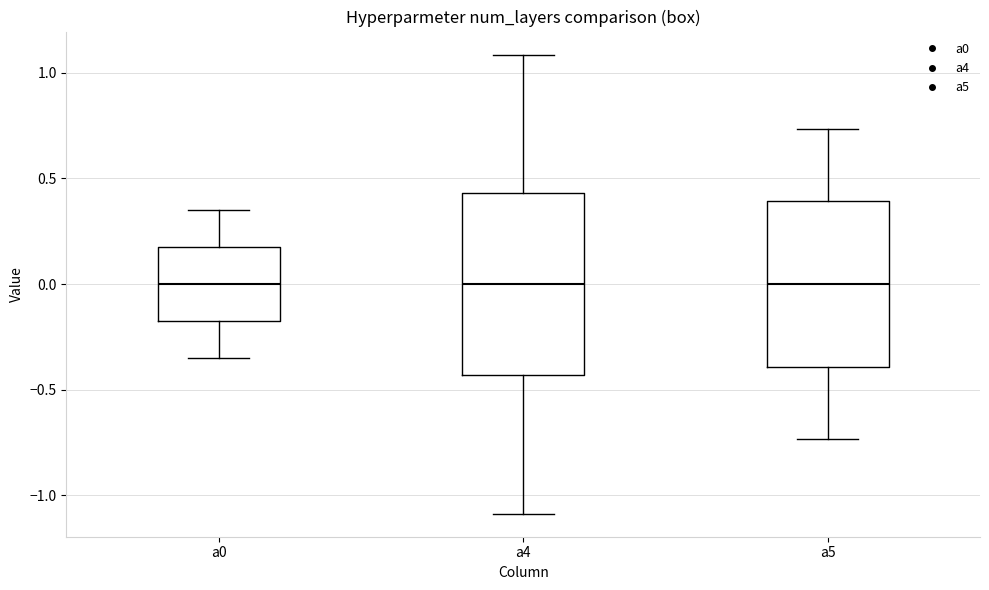

Comparing the boxes themselves (not the whiskers), which one is the tallest?

a4